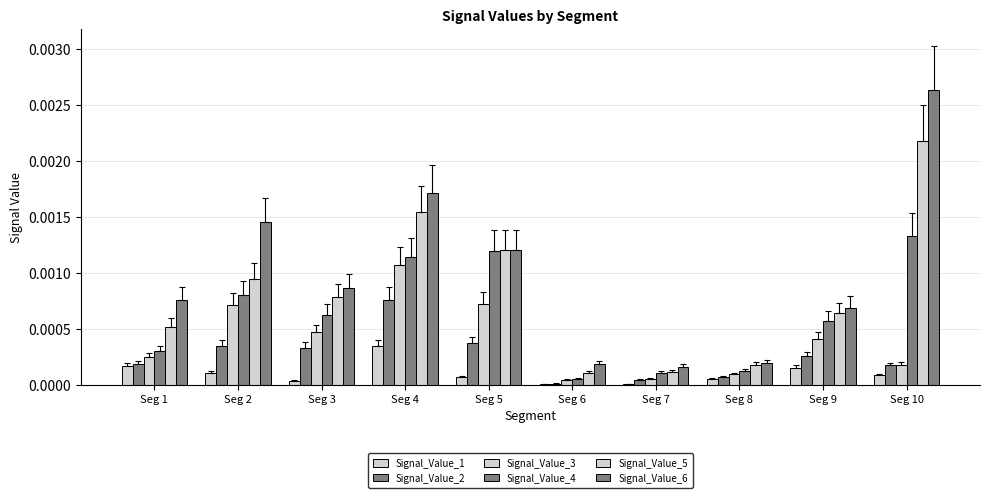

How many distinct data groups are displayed?

6